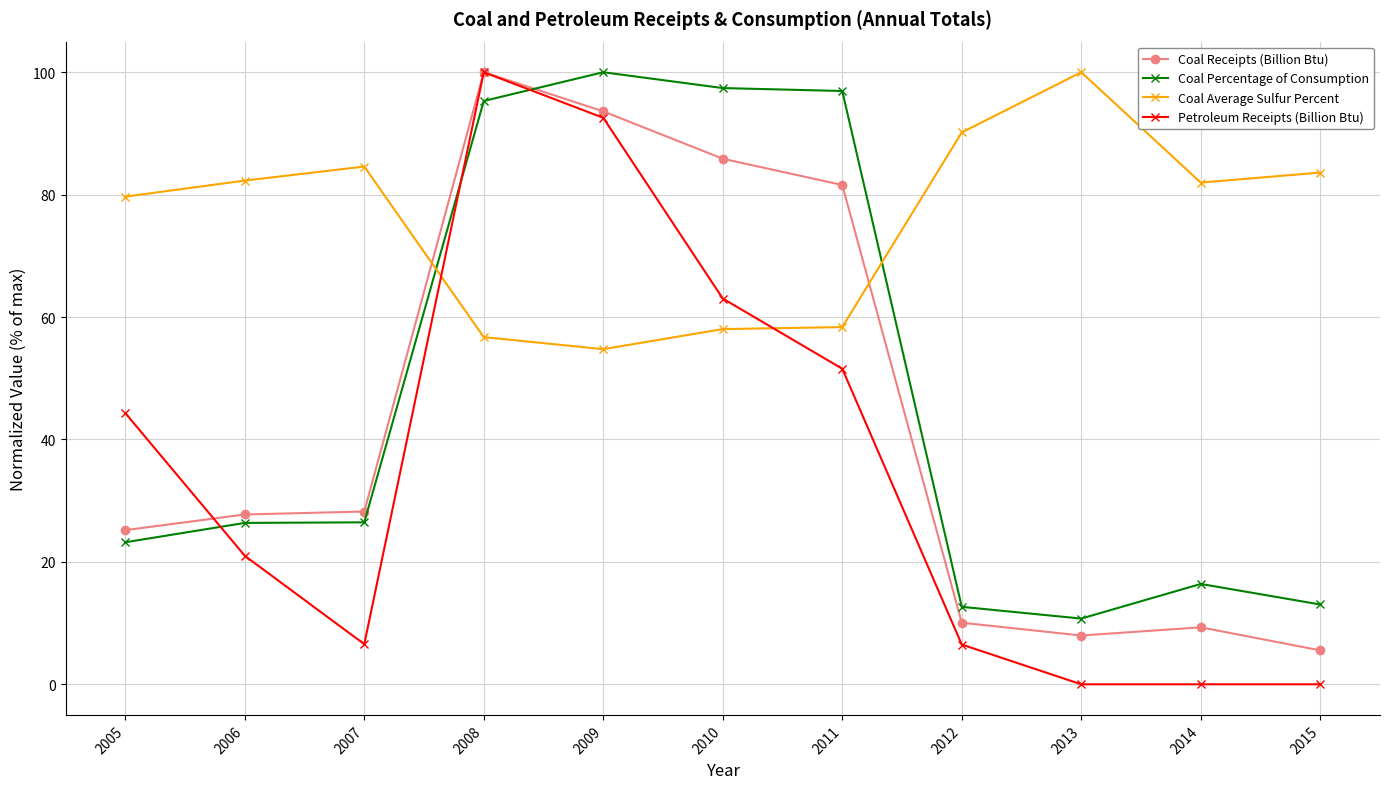

Where is the first local minimum for Petroleum Receipts (Billion Btu)?

2007